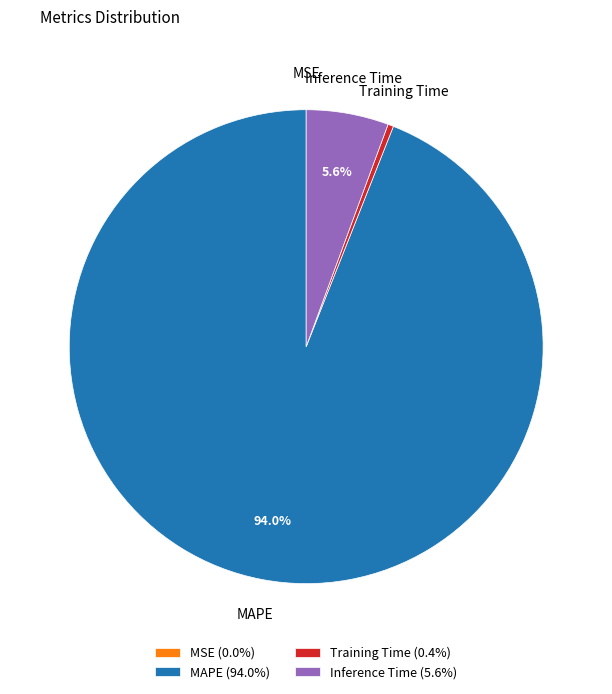

How much of the chart is everything except MAPE?

6.0%